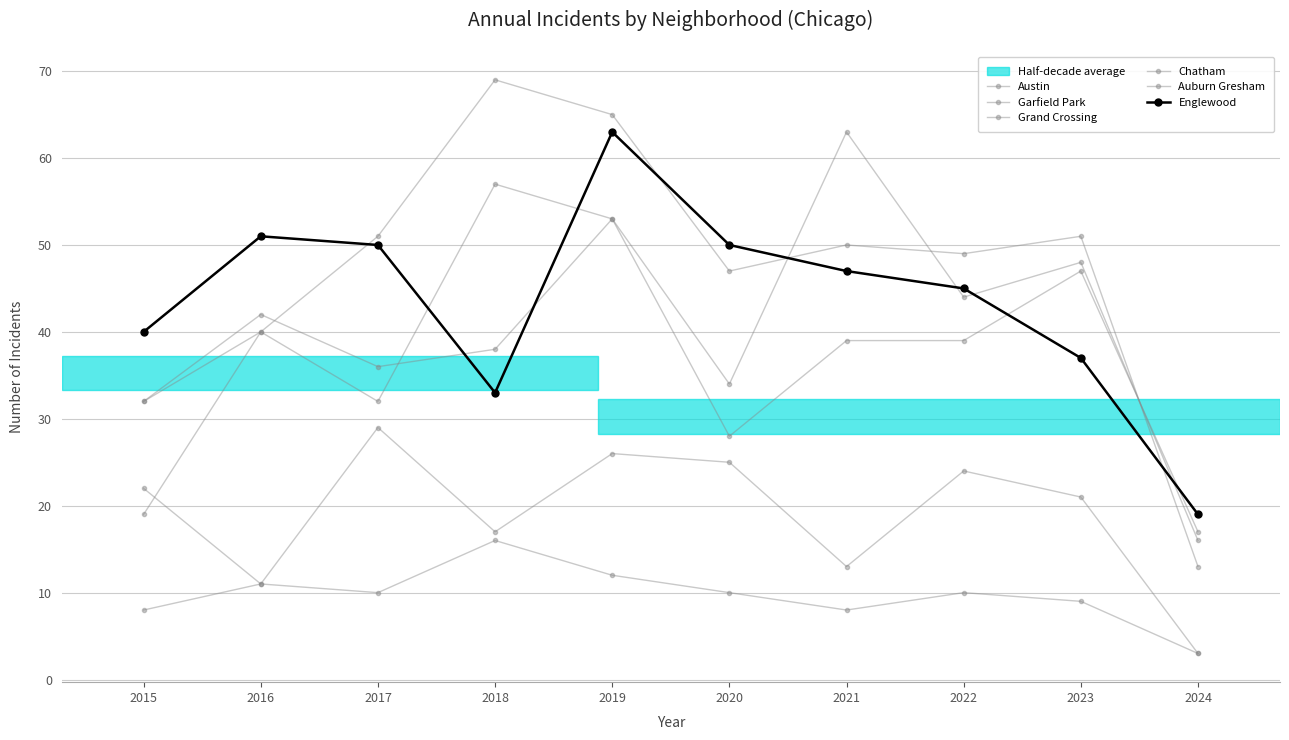

True or false: Englewood and Chatham intersect in this chart.

False